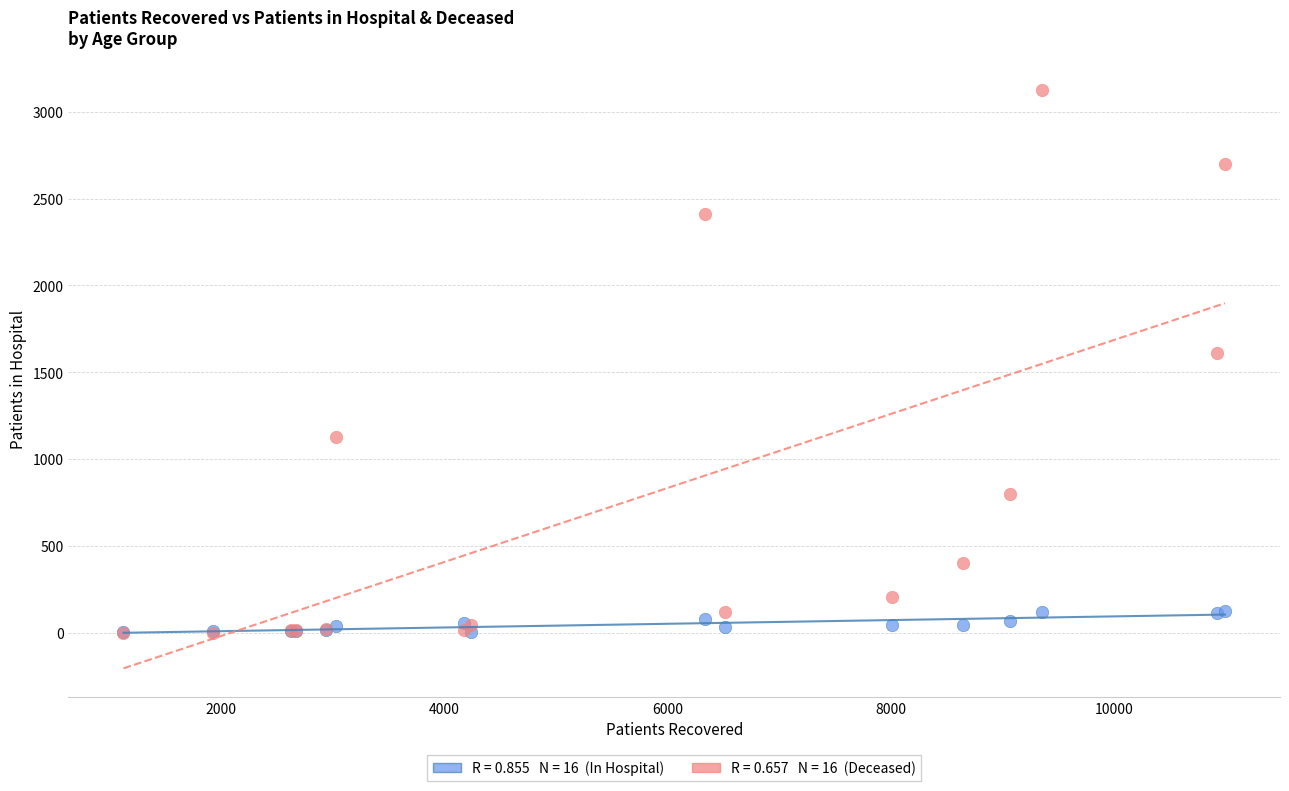

Across all series, what Y value is closest to 1564?

1609